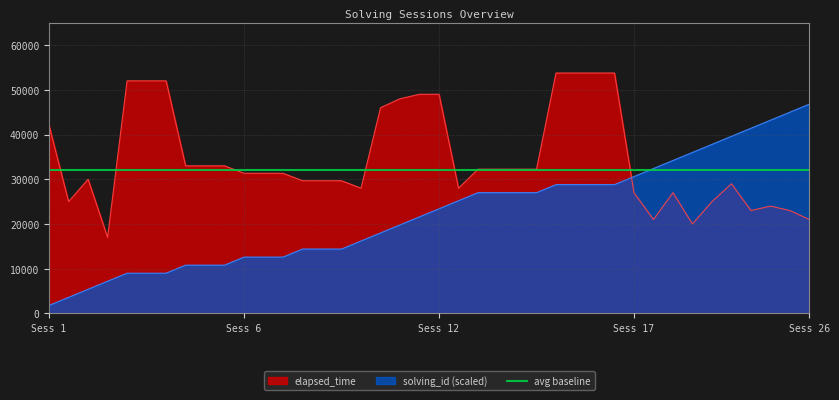

How many times do elapsed_time and solving_id cross each other?

1